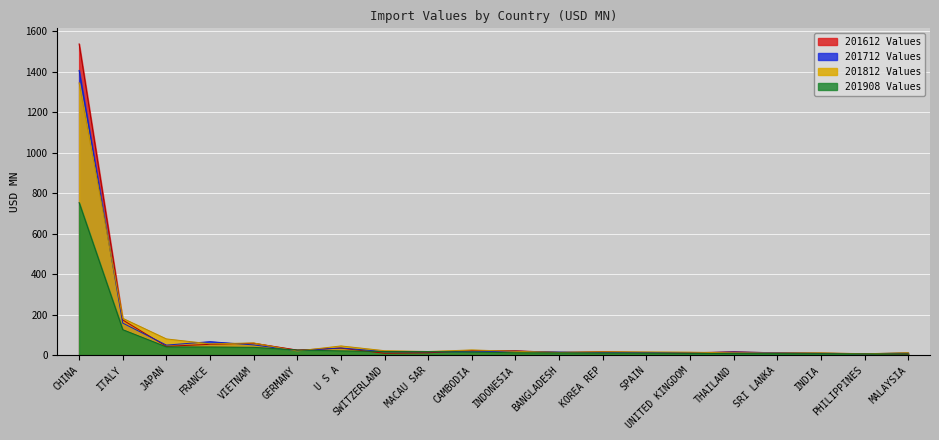

Which series has the largest total across all categories?

201612